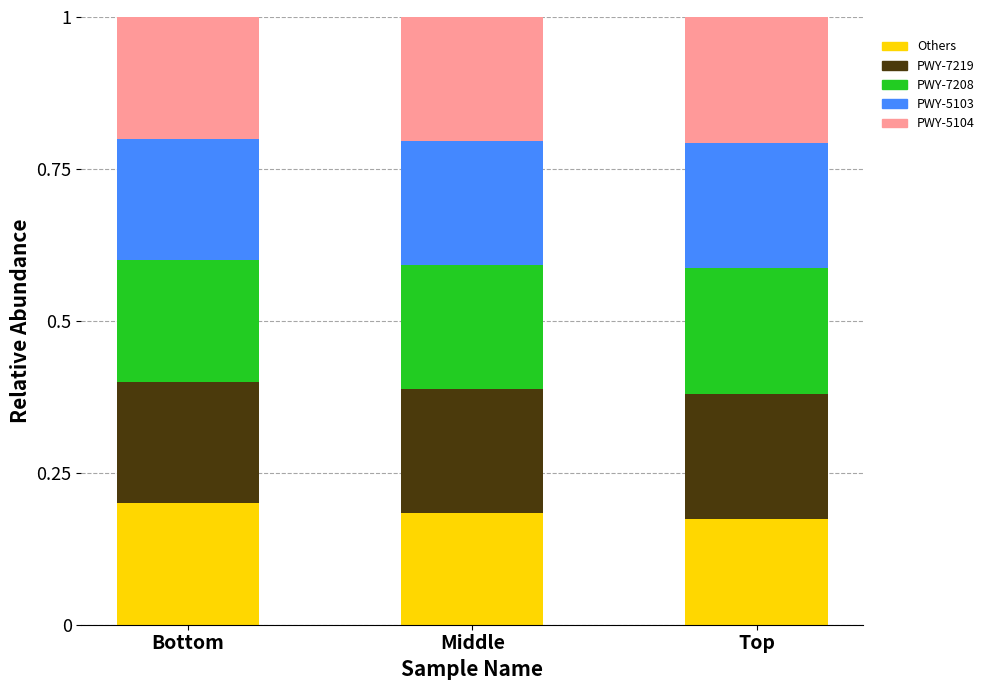

What is the total value across all series at Bottom?

1.0